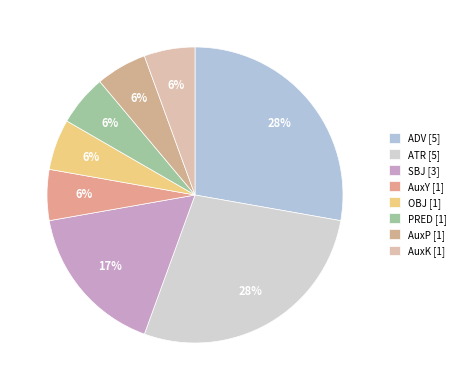

How much of the chart is everything except AuxY?

94.4%